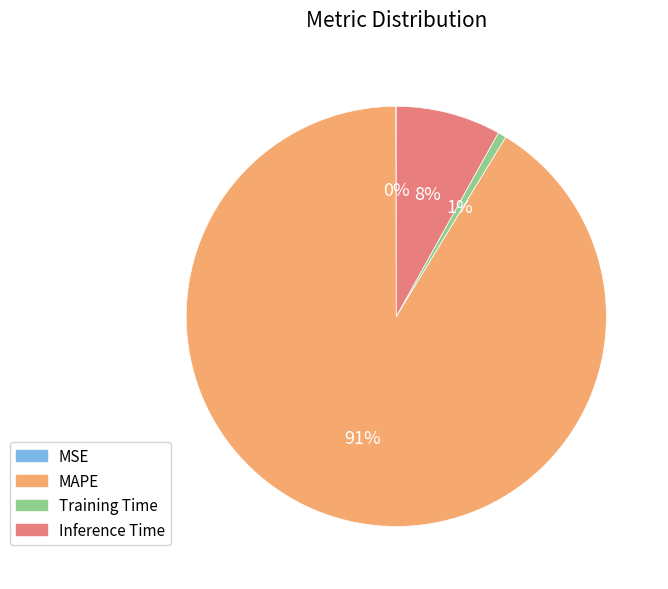

What is the largest slice in the pie chart?

MAPE